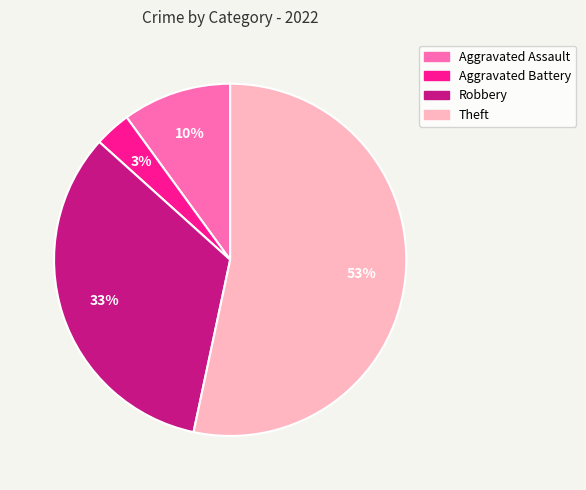

How many segments does this pie chart have?

4